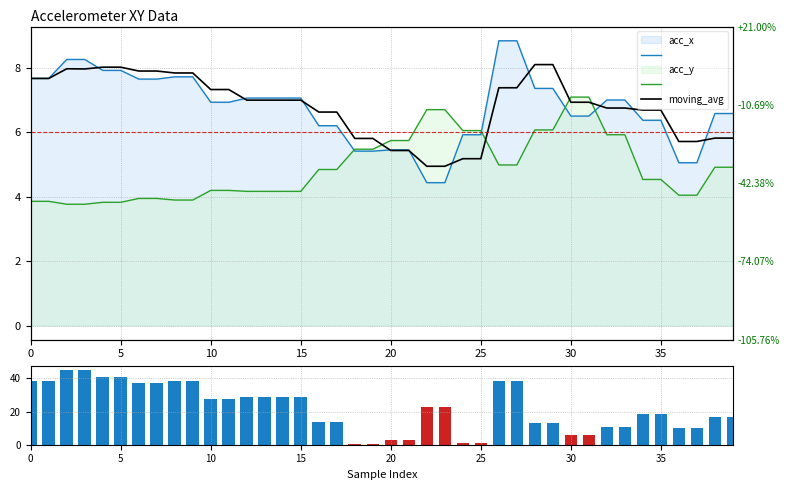

What is the highest value of the vol_proxy series?

45.0